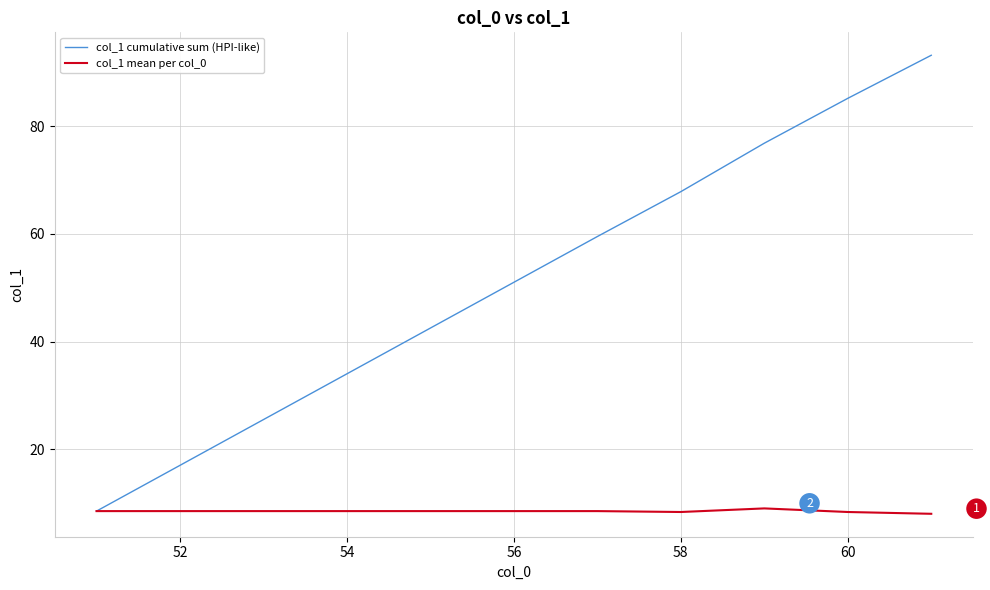

Which series has the largest total across all categories?

col_1 cumulative sum (HPI-like)